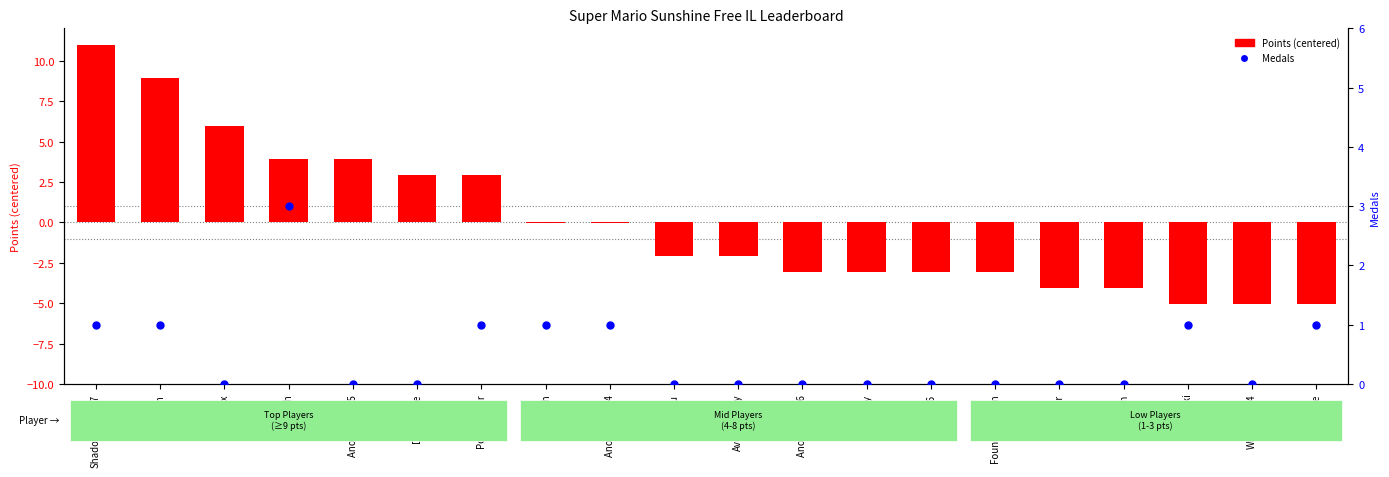

Which series contains the lowest Y value?

Points (centered)